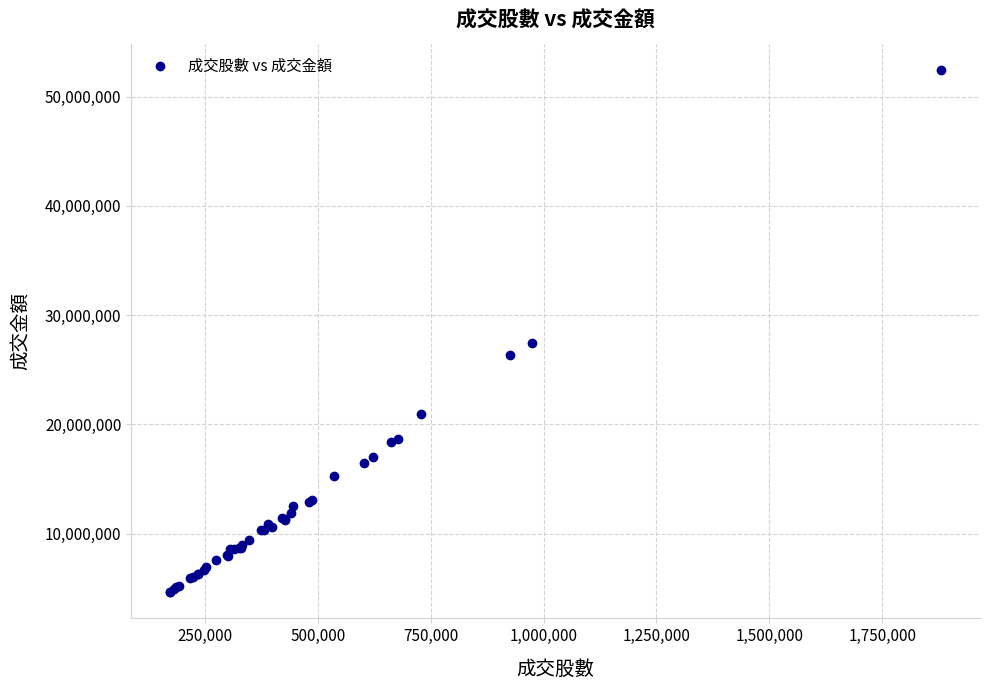

What Y value in the scatter plot is closest to 28534588?

27466039